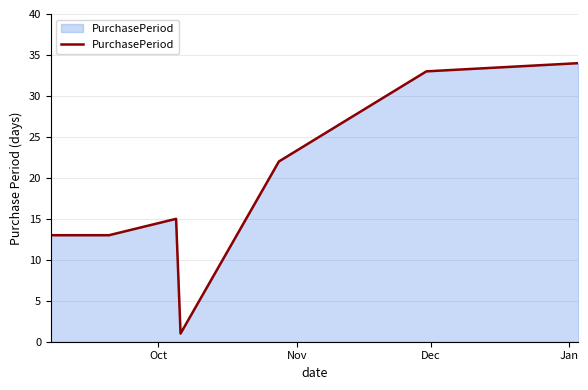

What is the difference between the maximum and minimum values?

33